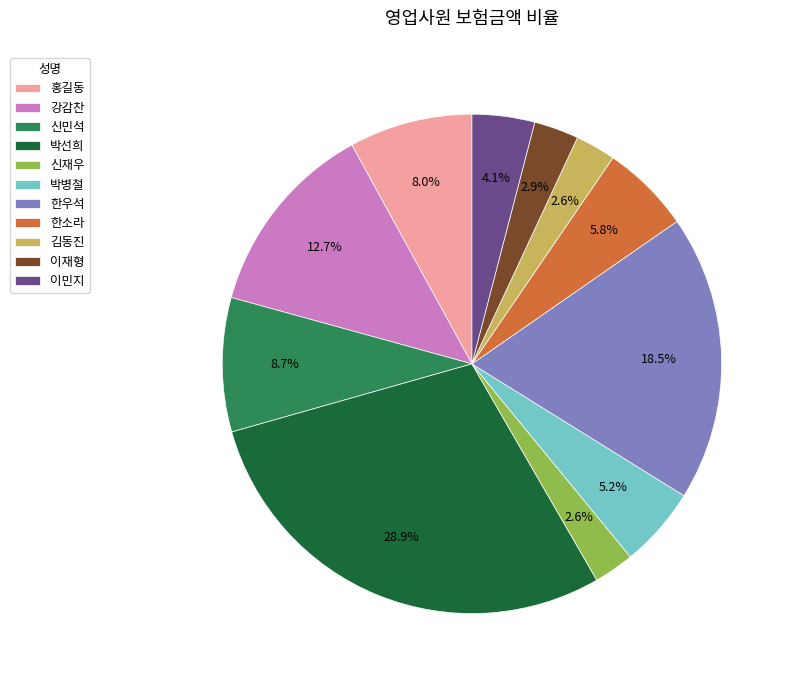

Which slice is the largest?

박선희